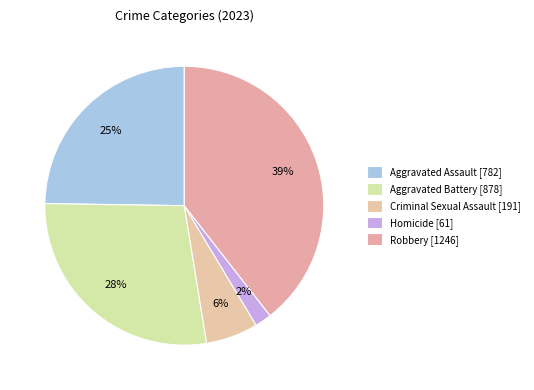

What is the largest slice in the pie chart?

Robbery